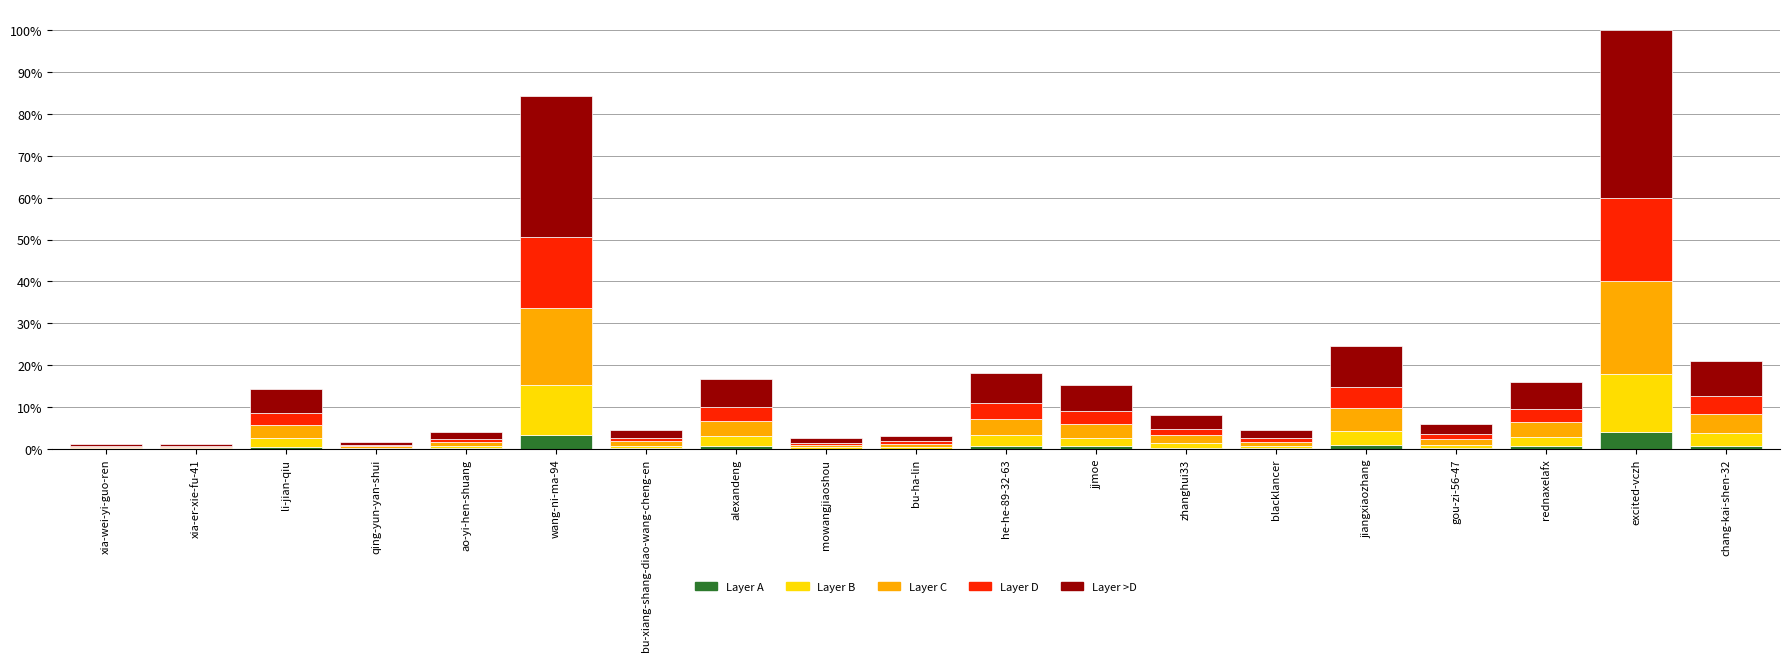

What is the label of the 17th bar from the left?

rednaxelafx